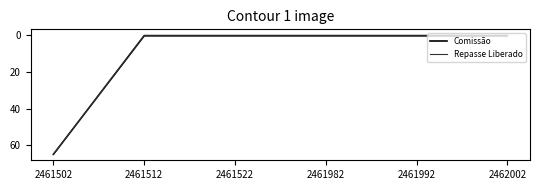

What are all the series names shown in the legend?

Comissão, Repasse Liberado